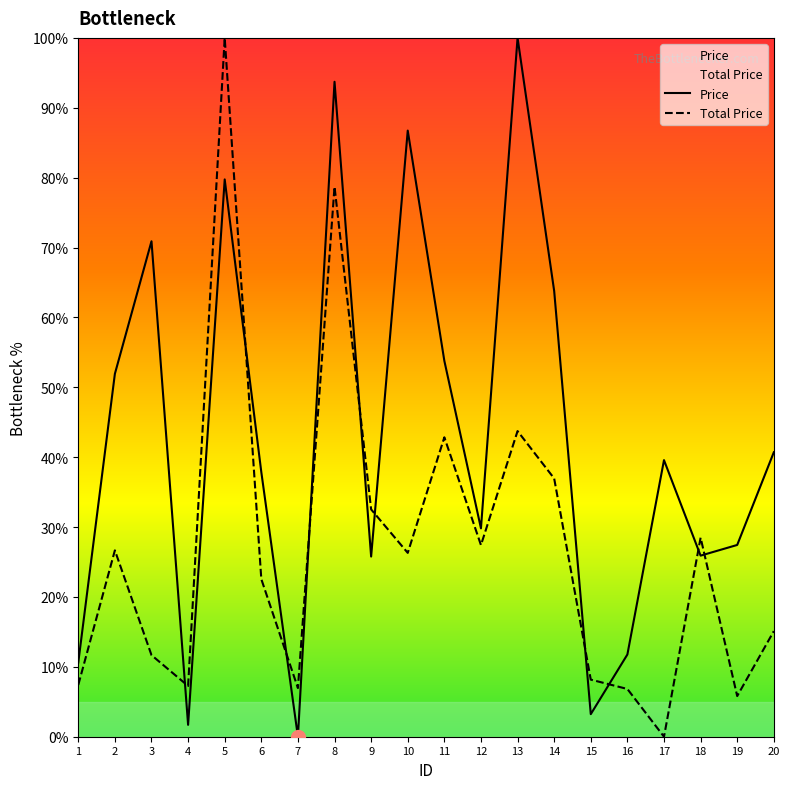

The value of Price at 19 is 27.4. True or false?

True